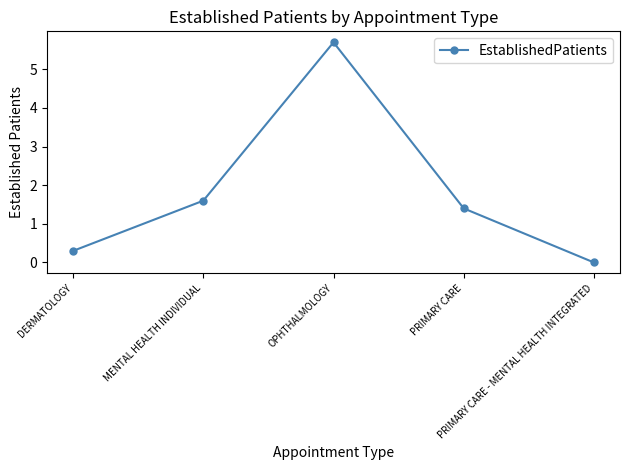

Rank the categories by value from highest to lowest.

OPHTHALMOLOGY, MENTAL HEALTH INDIVIDUAL, PRIMARY CARE, DERMATOLOGY, PRIMARY CARE - MENTAL HEALTH INTEGRATED